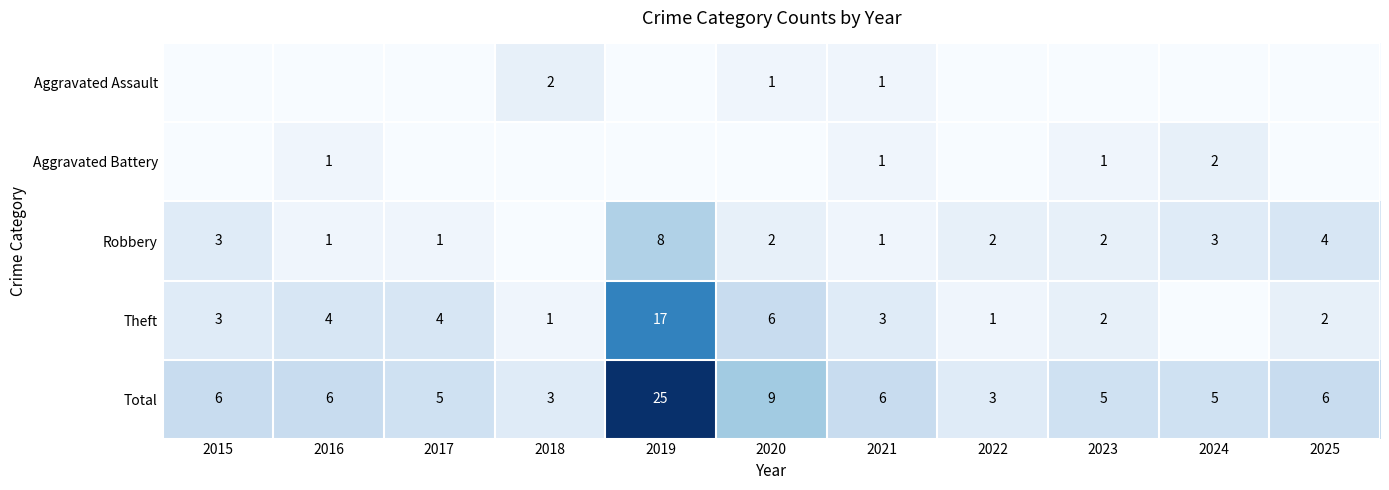

Is the value of Aggravated Battery at 2021 greater than the value of Robbery at 2024?

No